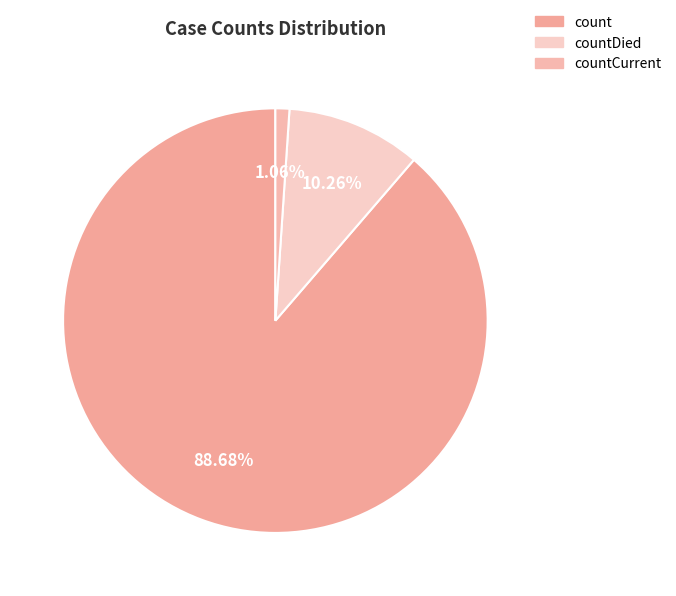

What is the total percentage of countDied and count?

98.9%